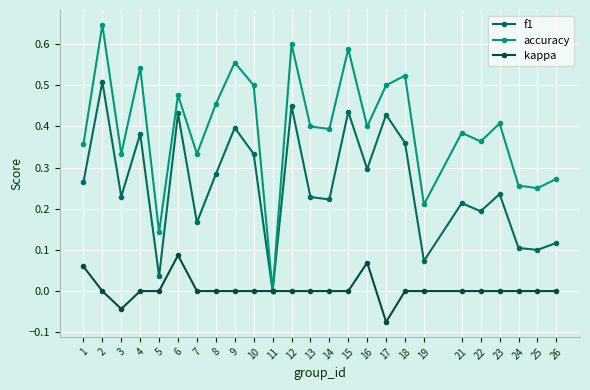

At which category is the sum across all series the highest?

2